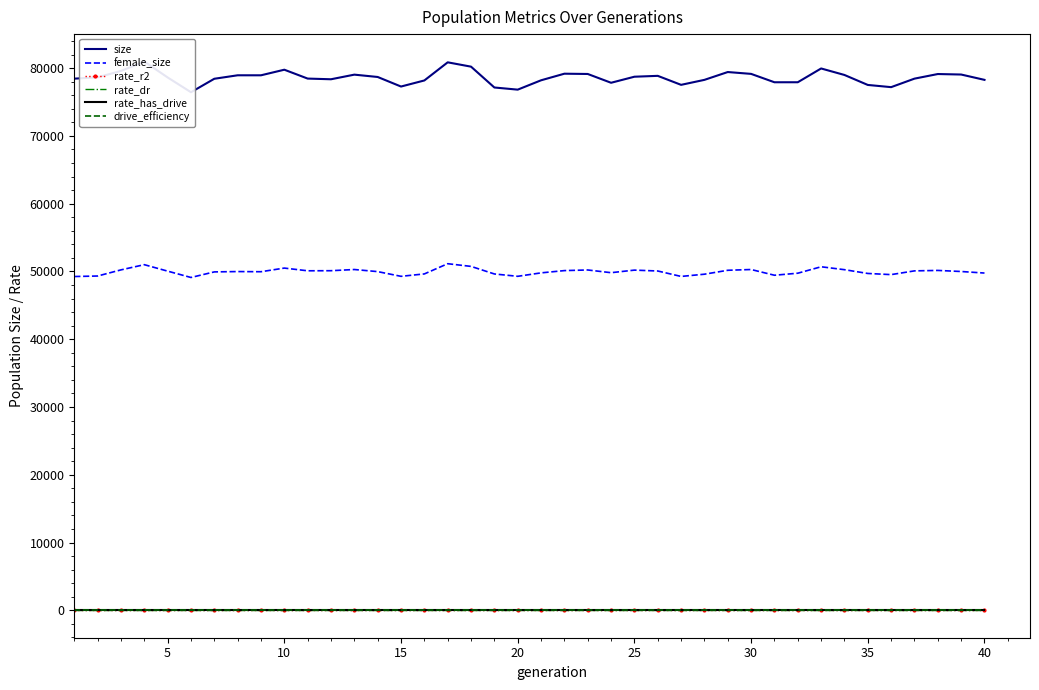

Which series has the largest total across all categories?

size